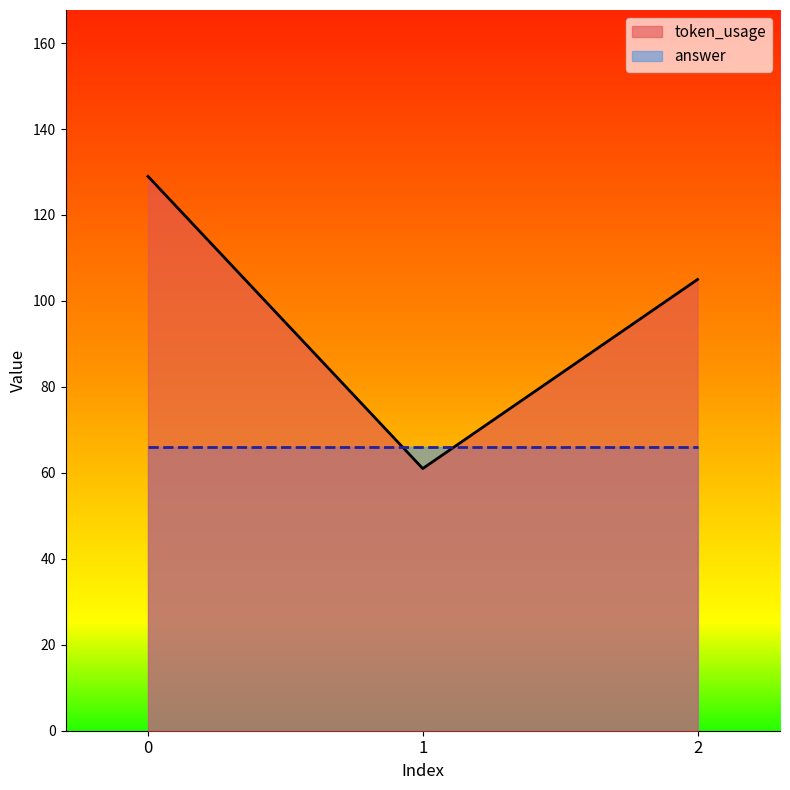

What is the value of the 2nd point from the left?

61